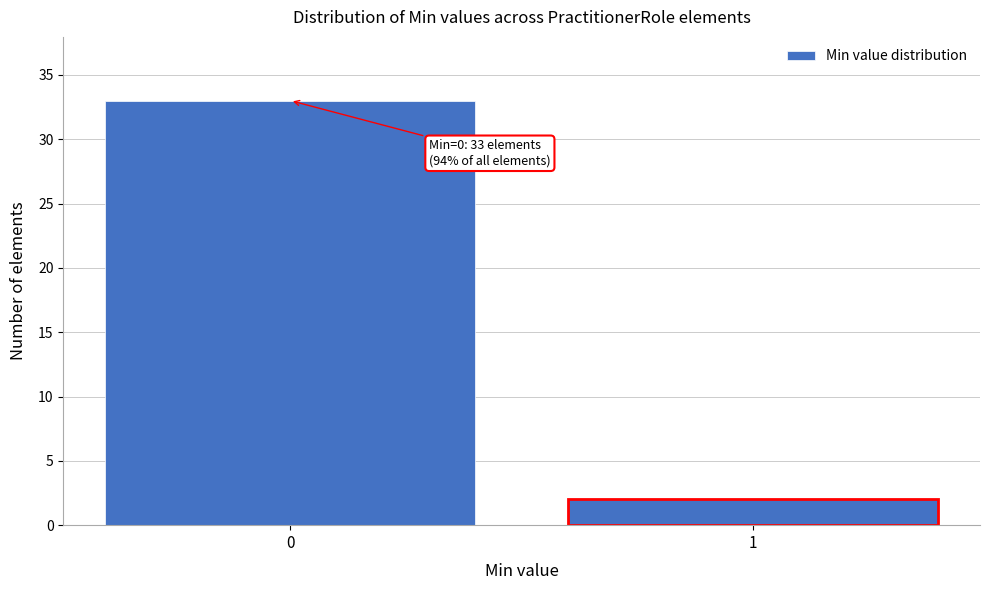

Reading left to right, extract all data points from this chart.

0=33	1=2